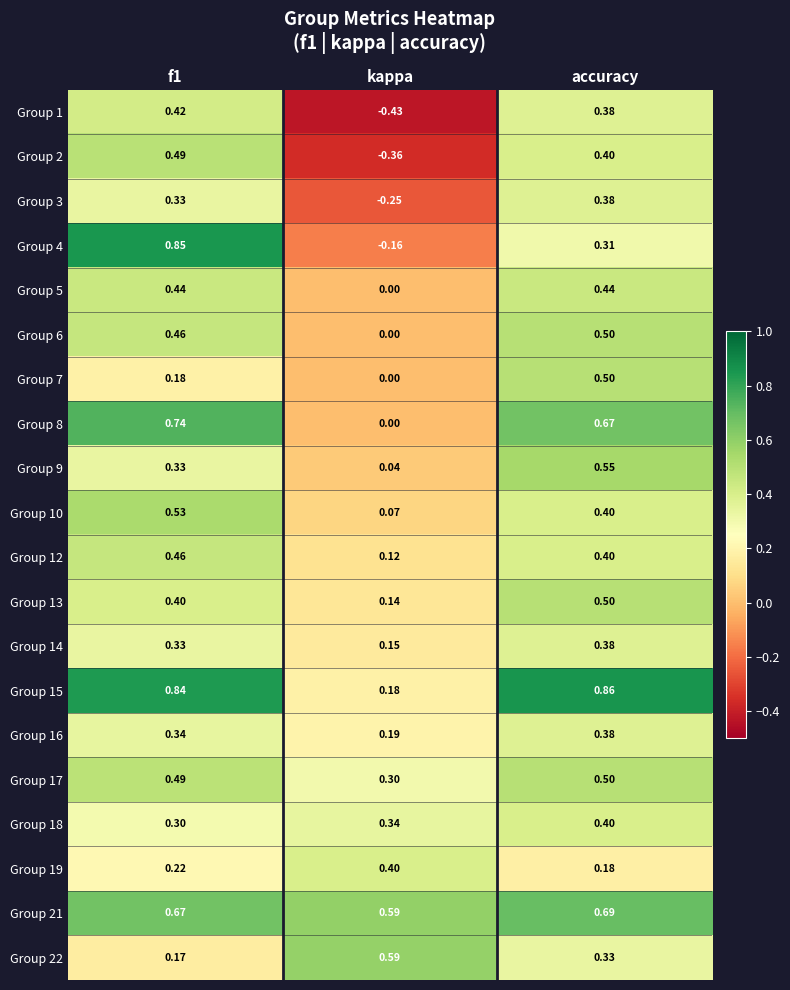

At which label is Group 12 closest to 0?

kappa